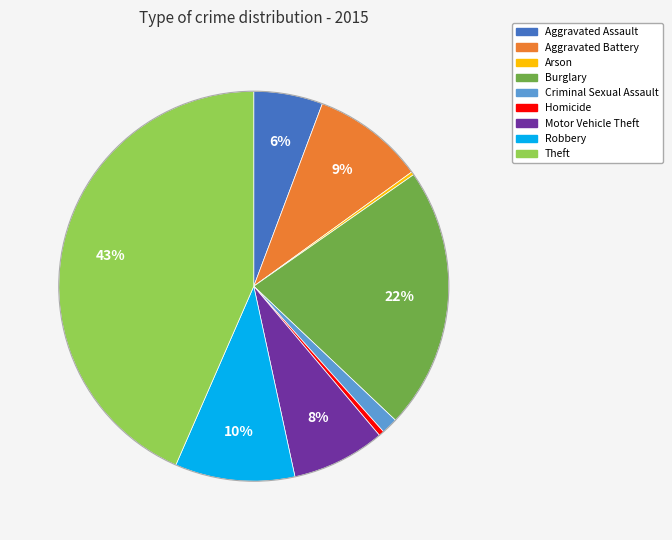

What is the largest slice in the pie chart?

Theft